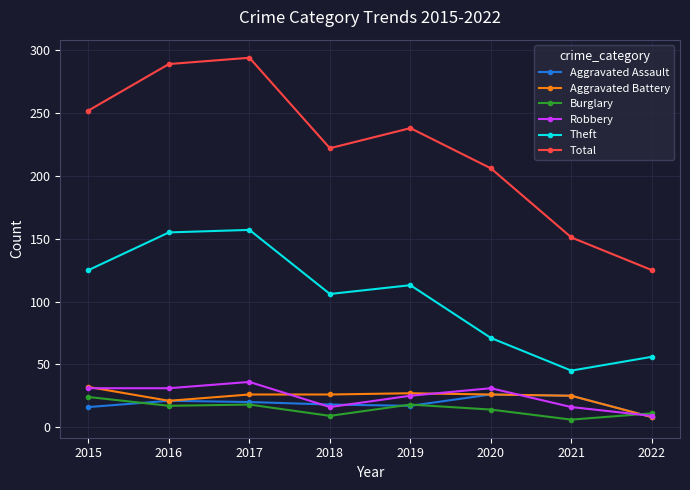

The Total series shows 203 at 2021. True or false?

False